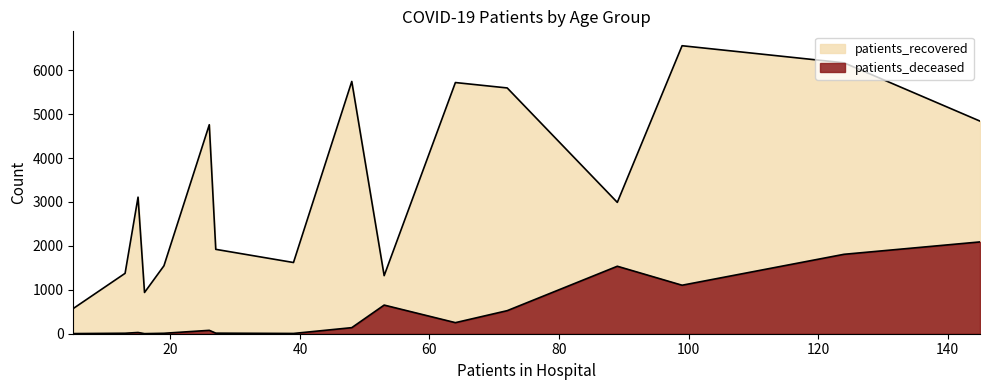

In patients_deceased, how many points are lower than both neighbors (excluding endpoints)?

2